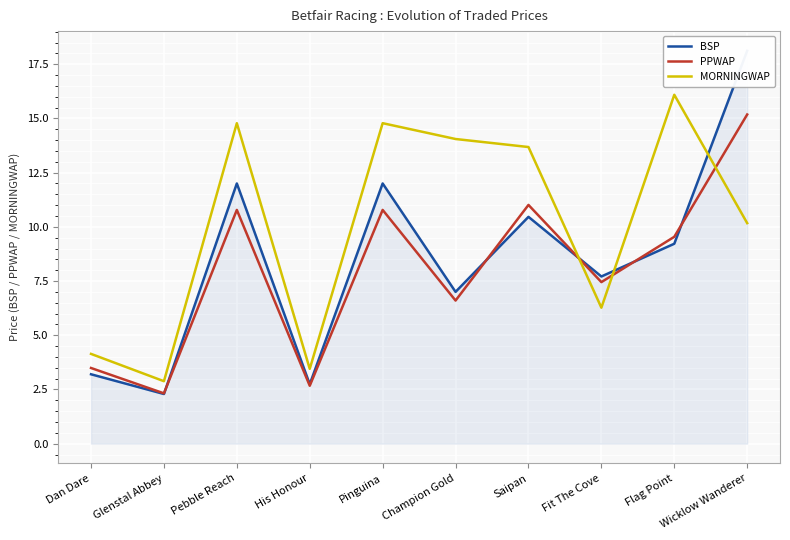

Read the BSP value at Wicklow Wanderer.

18.1